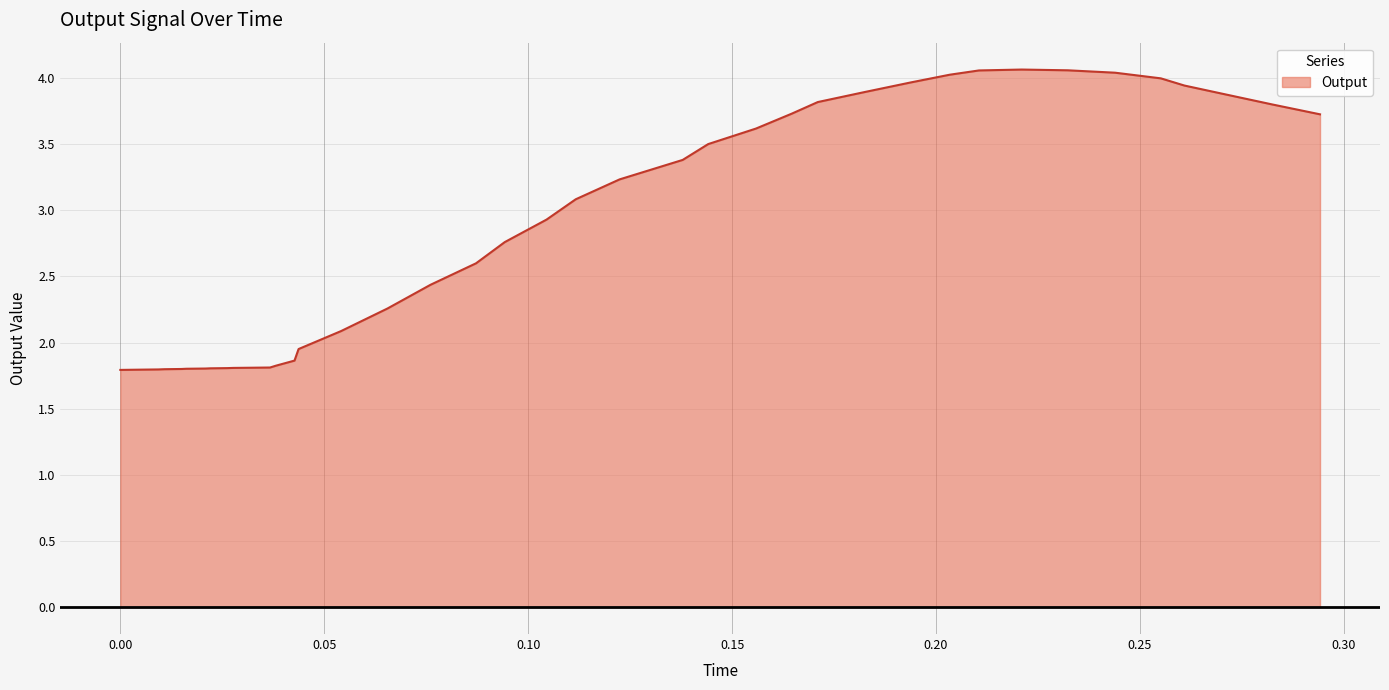

What is the difference between the maximum and minimum values?

2.3